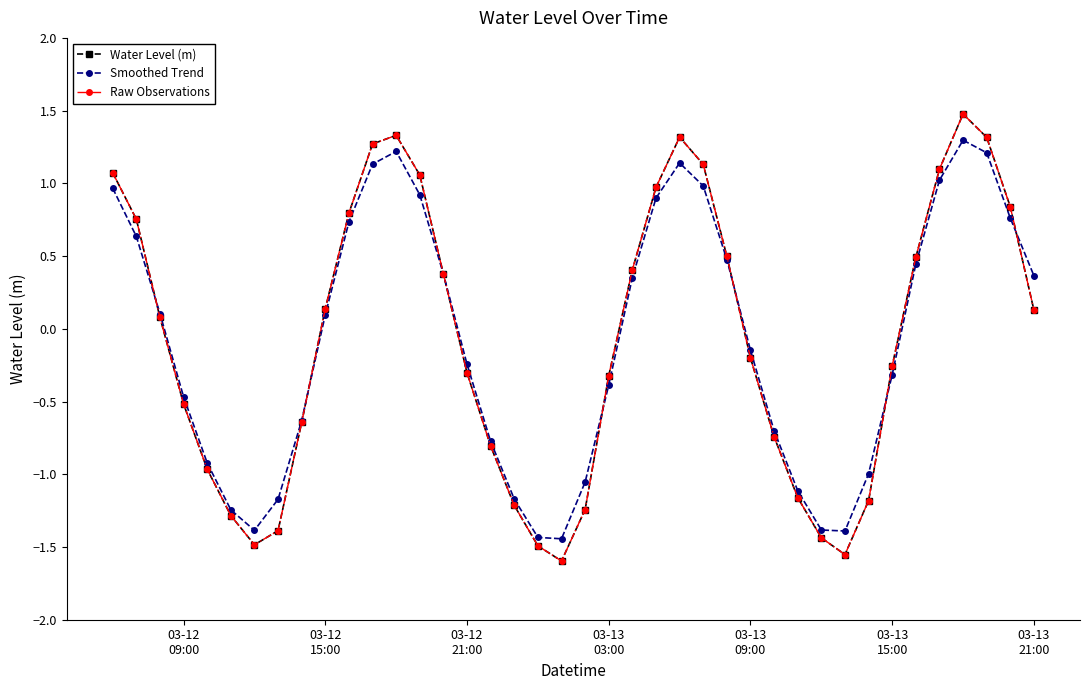

Reading right to left, transcribe all the data shown in this chart.

Water Level (m): 0.1	0.8	1.3	1.5	1.1	0.5	-0.3	-1.2	-1.6	-1.4	-1.2	-0.7	-0.2	0.5	1.1	1.3	1.0	0.4	-0.3	-1.2	-1.6	-1.5	-1.2	-0.8	-0.3	0.4	1.1	1.3	1.3	0.8	0.1	-0.6	-1.4	-1.5	-1.3	-1.0	-0.5	0.1	0.8	1.1
Smoothed Trend: 0.4	0.8	1.2	1.3	1.0	0.4	-0.3	-1.0	-1.4	-1.4	-1.1	-0.7	-0.1	0.5	1.0	1.1	0.9	0.4	-0.4	-1.1	-1.4	-1.4	-1.2	-0.8	-0.2	0.4	0.9	1.2	1.1	0.7	0.1	-0.6	-1.2	-1.4	-1.2	-0.9	-0.5	0.1	0.6	1.0
Raw Observations: 0.1	0.8	1.3	1.5	1.1	0.5	-0.3	-1.2	-1.6	-1.4	-1.2	-0.7	-0.2	0.5	1.1	1.3	1.0	0.4	-0.3	-1.2	-1.6	-1.5	-1.2	-0.8	-0.3	0.4	1.1	1.3	1.3	0.8	0.1	-0.6	-1.4	-1.5	-1.3	-1.0	-0.5	0.1	0.8	1.1